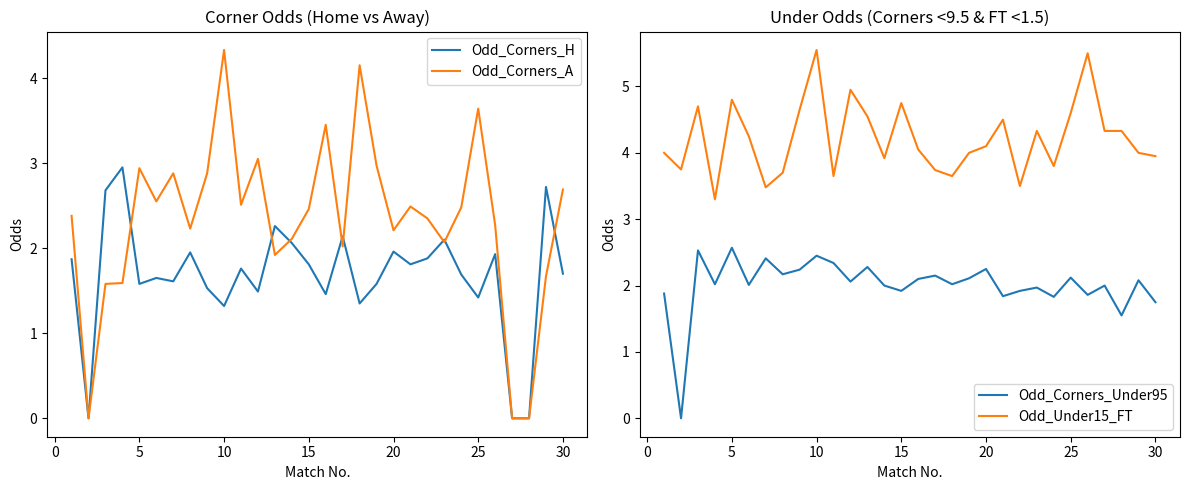

Read the Odd_Corners_A value at 25.

3.6